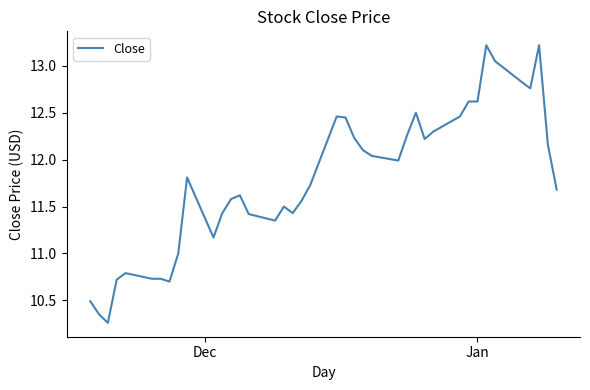

What is the greatest value displayed?

13.2